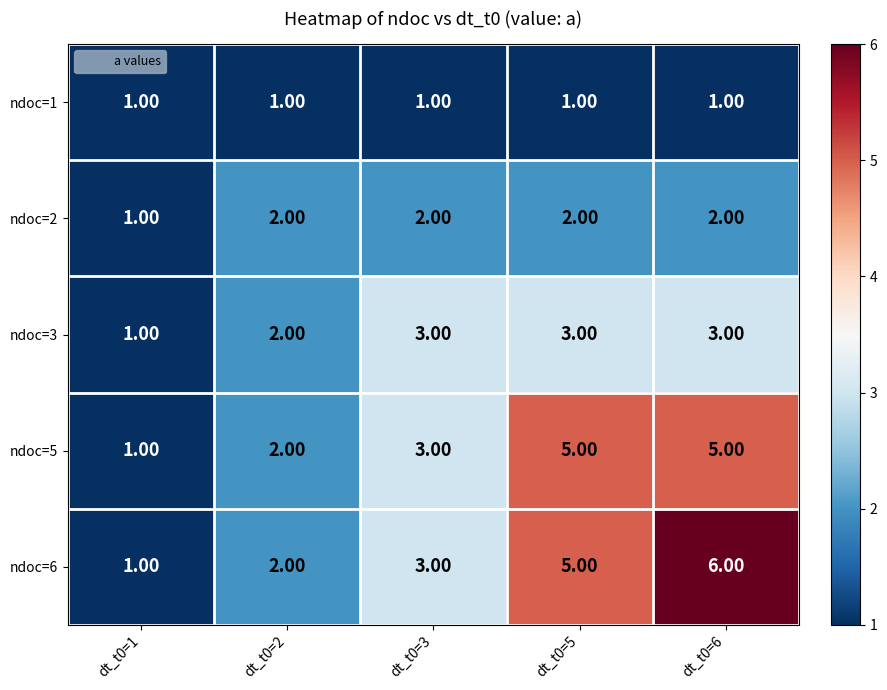

Rank the series by their maximum value, from highest to lowest.

ndoc=6, ndoc=5, ndoc=3, ndoc=2, ndoc=1